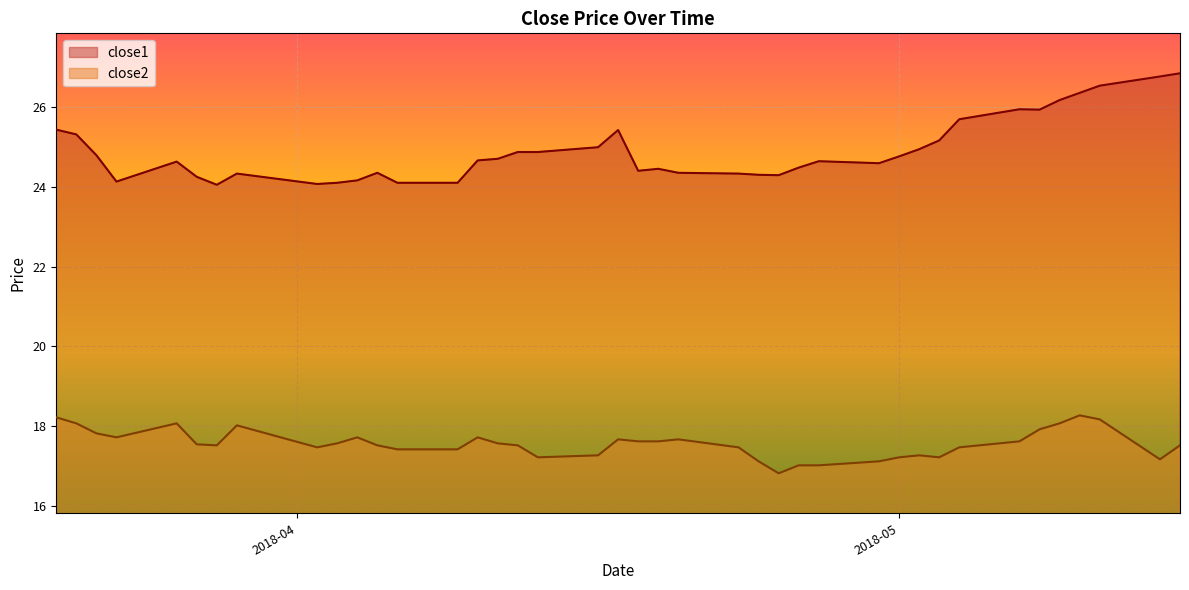

What is the difference between the maximum and second lowest values in the close2 series?

1.2